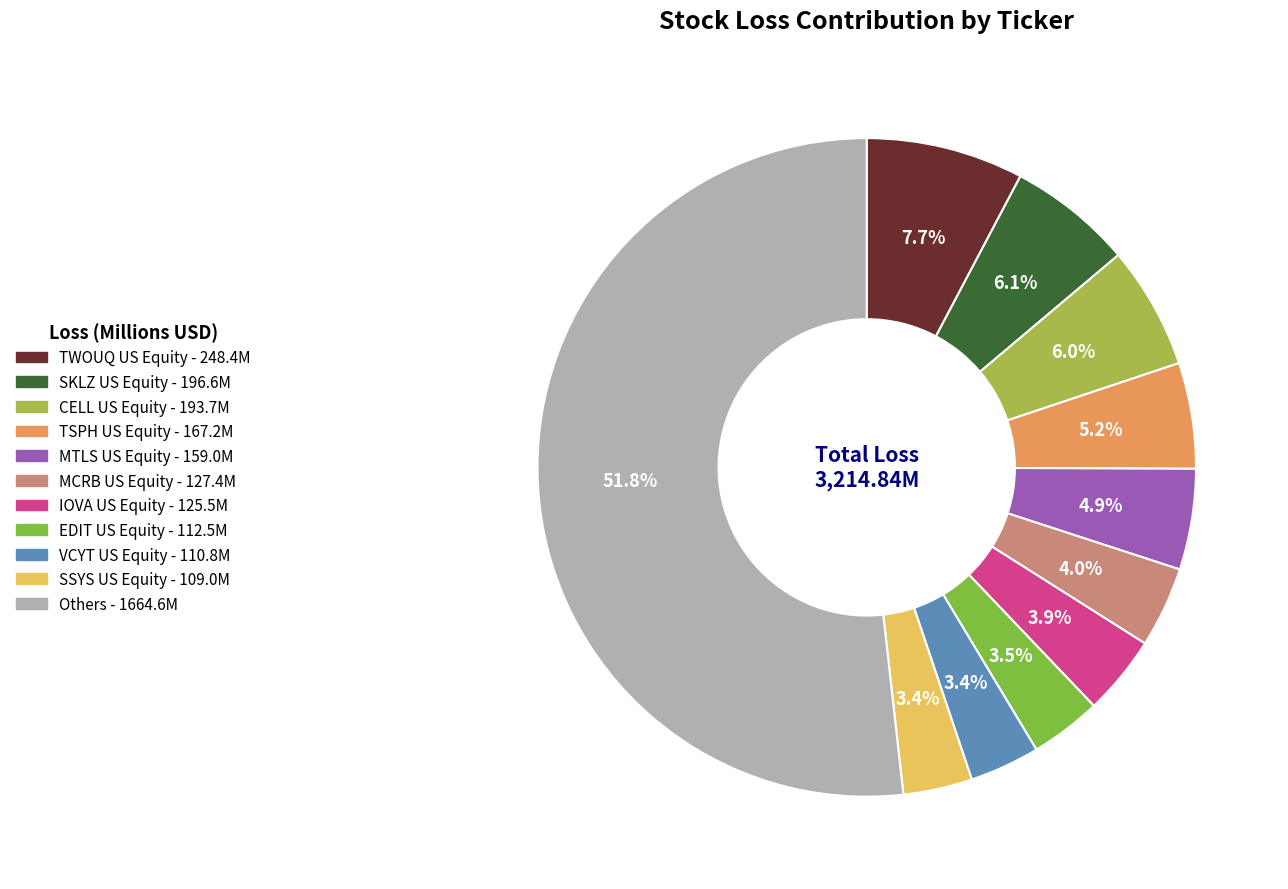

The Others slice represents 52% of the pie. True or false?

True